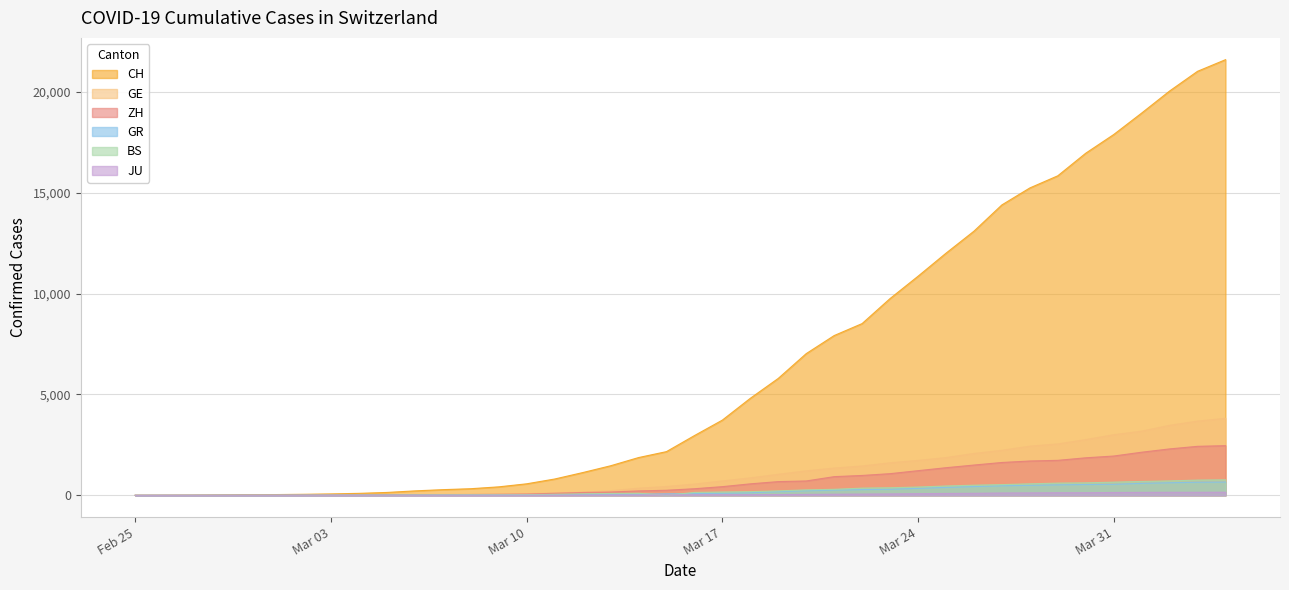

What are all the series names shown in the legend?

CH, GE, ZH, GR, BS, JU